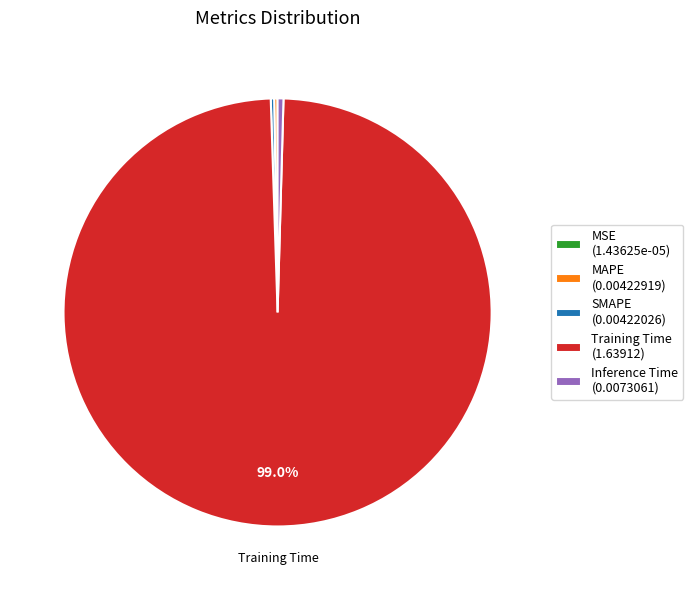

Is Training Time (1.63912) the majority of the pie?

Yes